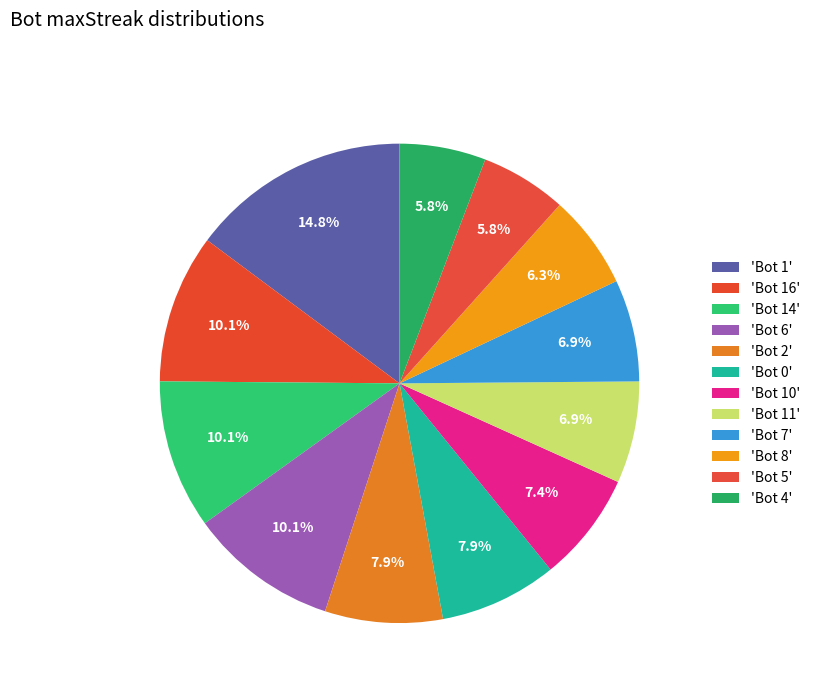

How many segments does this pie chart have?

12